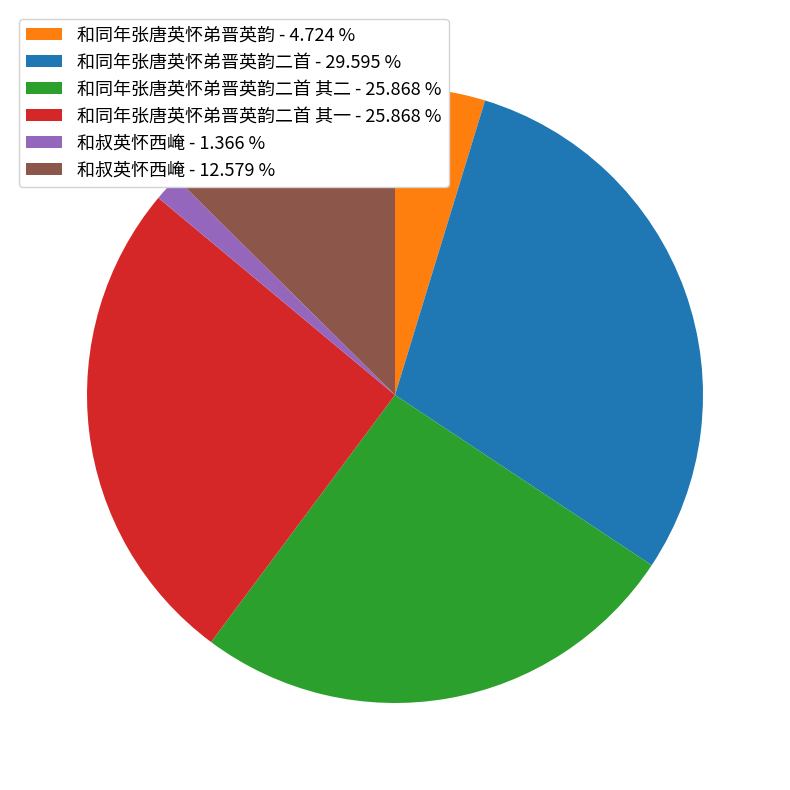

Which slice is the smallest?

和叔英怀西崦 - 1.366 %